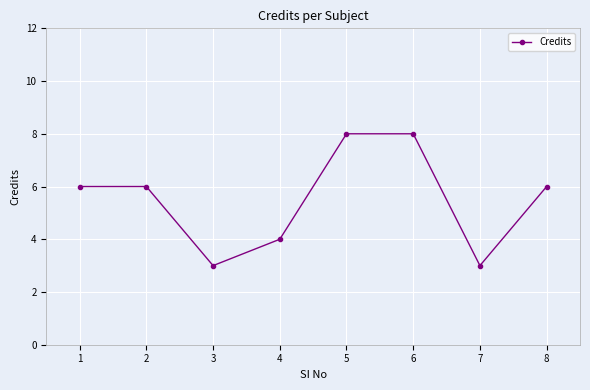

What is the approximate value at 1?

6